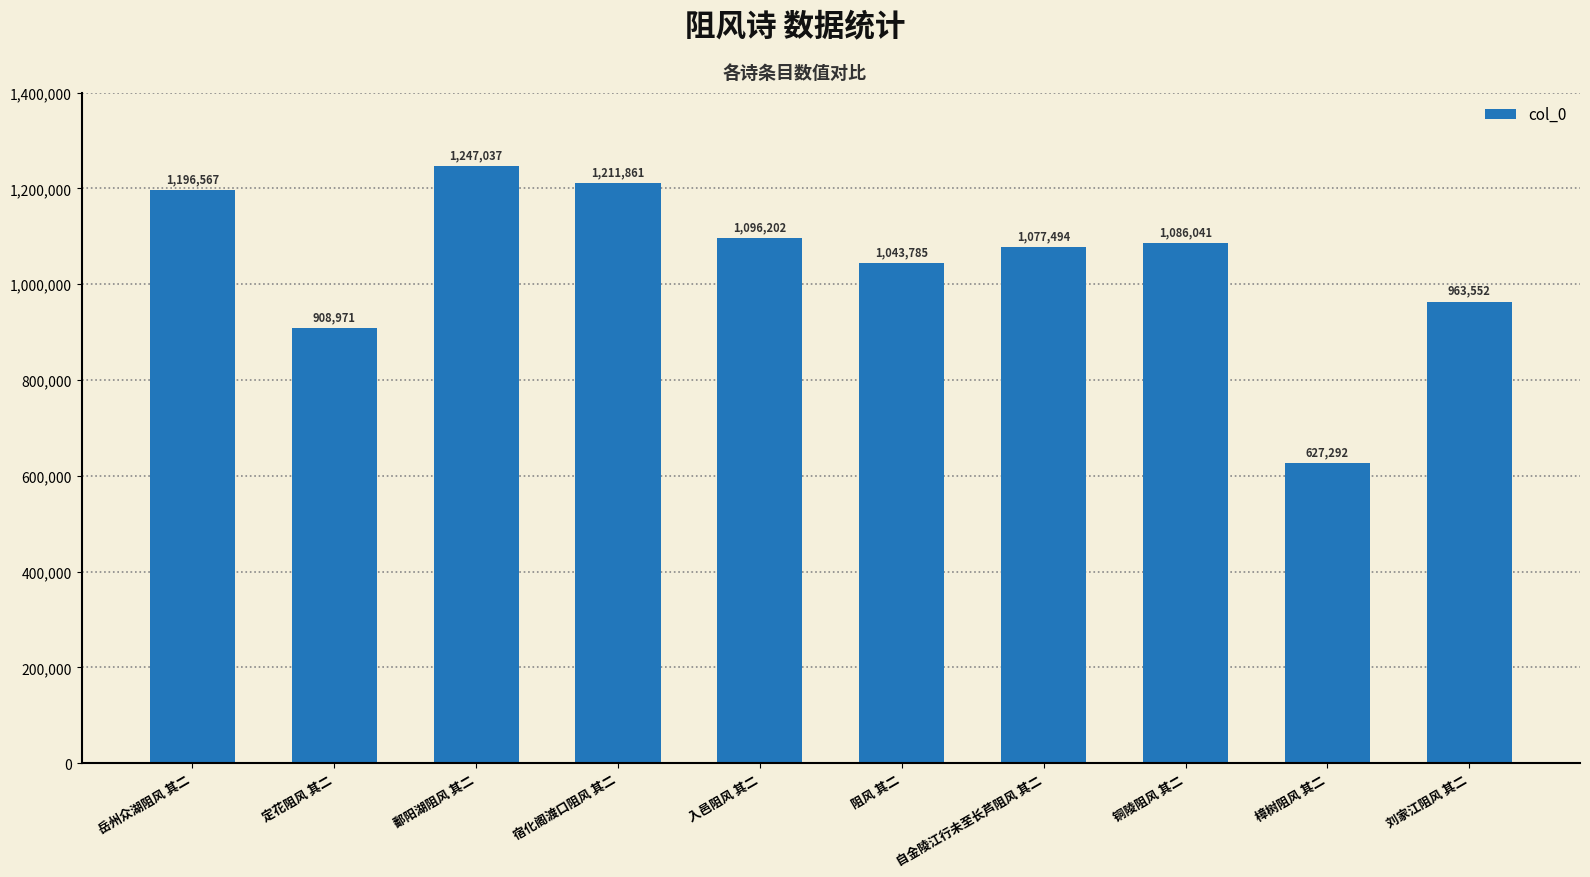

Rank the categories by value from highest to lowest.

鄱阳湖阻风 其二, 宿化阁渡口阻风 其二, 岳州众湖阻风 其二, 入邑阻风 其二, 铜陵阻风 其二, 自金陵江行未至长芦阻风 其二, 阻风 其二, 刘家江阻风 其二, 定花阻风 其二, 樟树阻风 其二